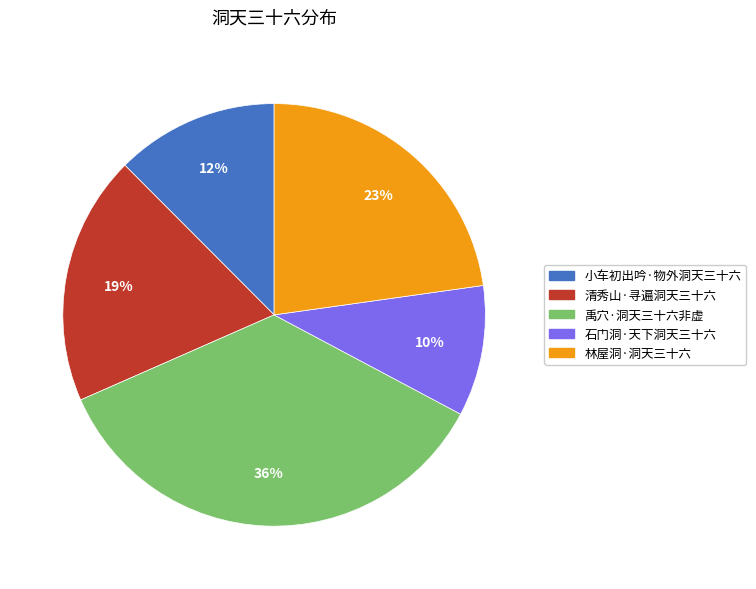

Between 禹穴·洞天三十六非虚 and 清秀山·寻遍洞天三十六, which is larger?

禹穴·洞天三十六非虚